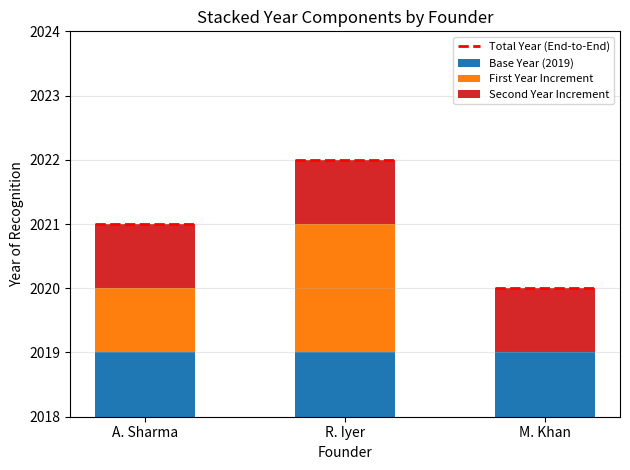

Reading right to left, list all the values displayed in this chart.

Base Year (2019): M. Khan=2019	R. Iyer=2019	A. Sharma=2019
First Year Increment: M. Khan=0	R. Iyer=2	A. Sharma=1
Second Year Increment: M. Khan=1	R. Iyer=1	A. Sharma=1